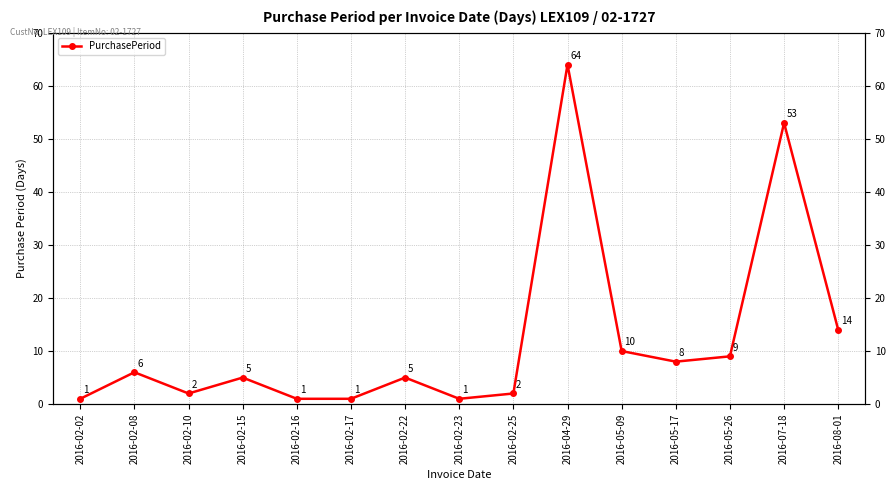

How many points are higher than both their immediate neighbors (excluding endpoints)?

5